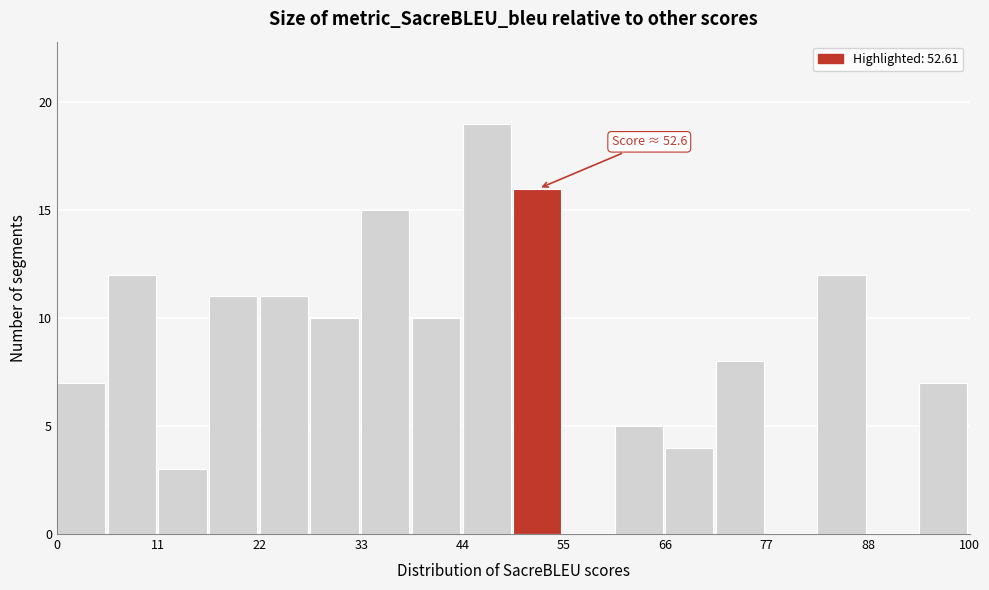

Around what value on the x-axis is the tallest bar? Give the approximate position of its centre, as read against the axis.

48